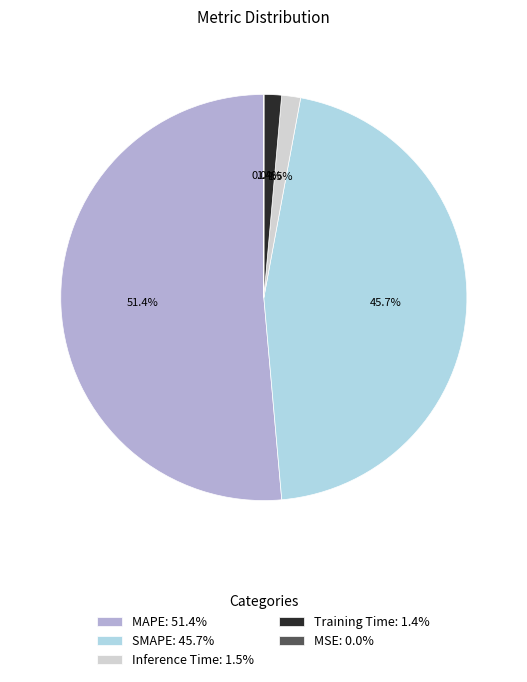

To the nearest percent, what is the difference between the largest and smallest slice percentages?

51%